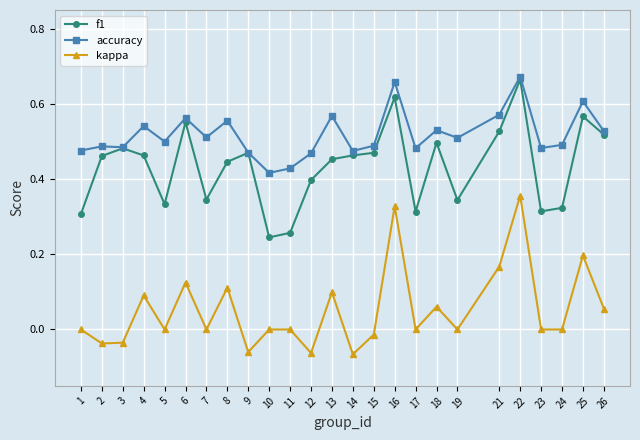

Where is the first local maximum for kappa?

4